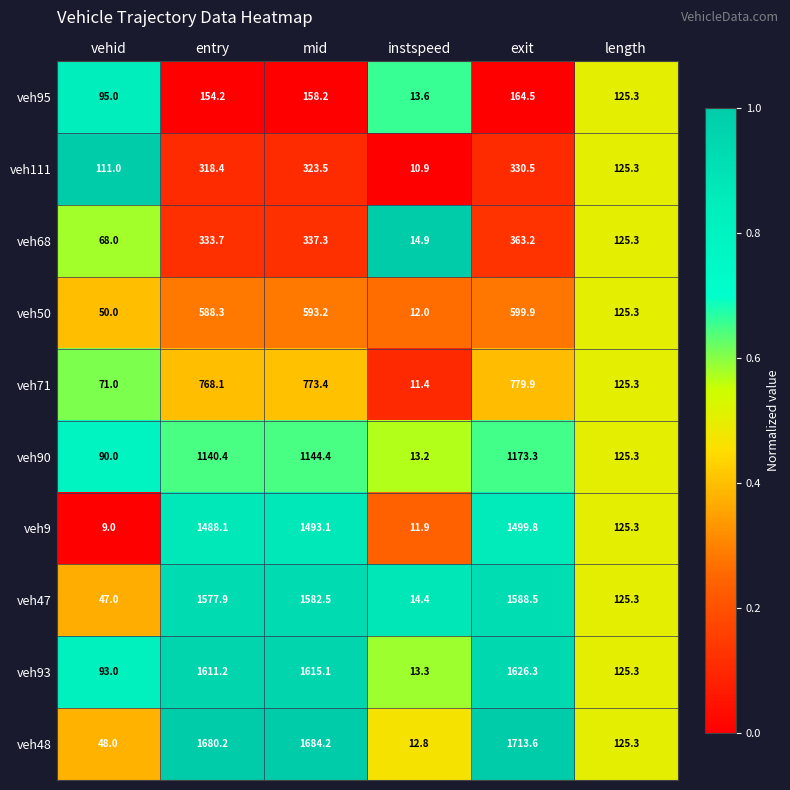

List the series in order of their peak value, lowest first.

veh95, veh111, veh68, veh50, veh71, veh90, veh9, veh47, veh93, veh48